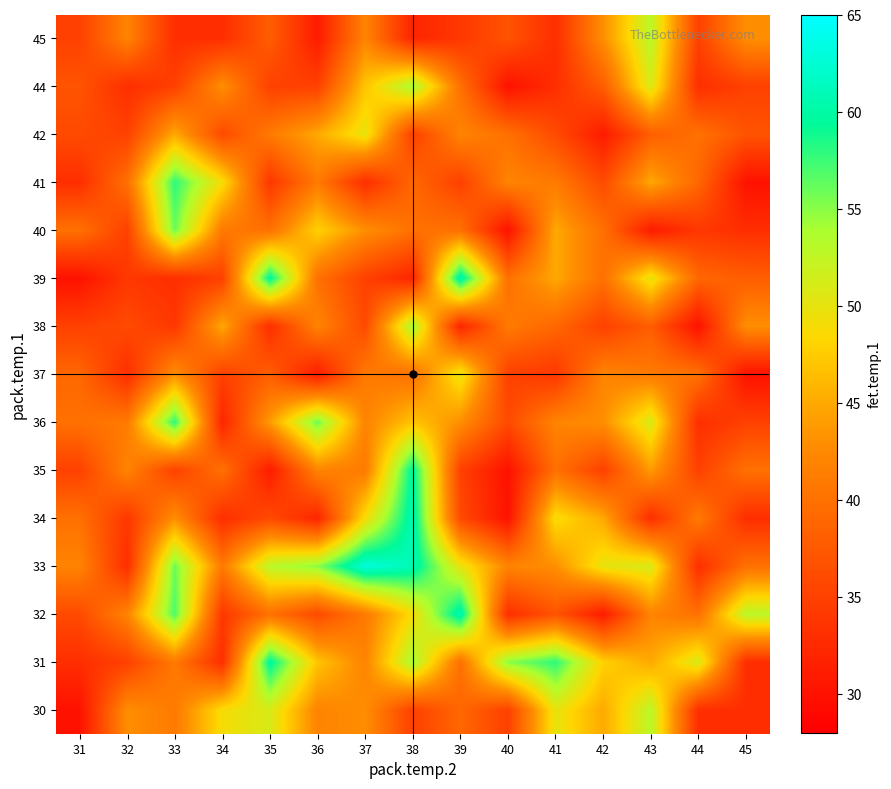

List the series in order of their peak value, highest first.

33, 32, 34, 39, 31, 35, 36, 41, 40, 38, 44, 30, 45, 37, 42